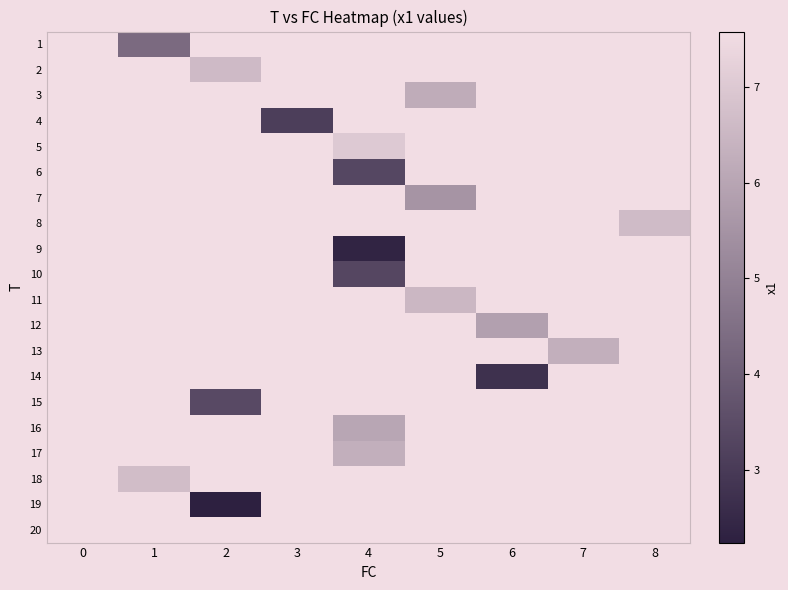

Which series has the widest spread of values?

20